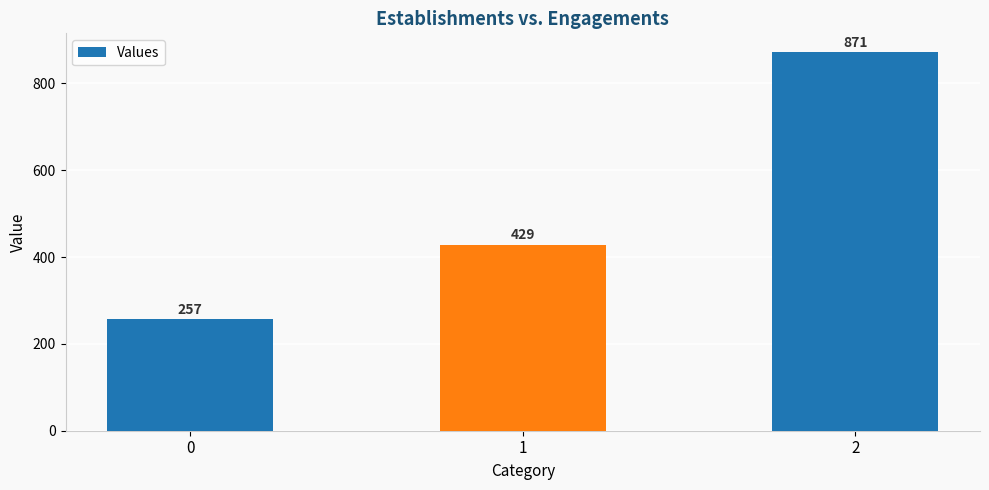

What is the change in value from 0 to 1?

+171.4